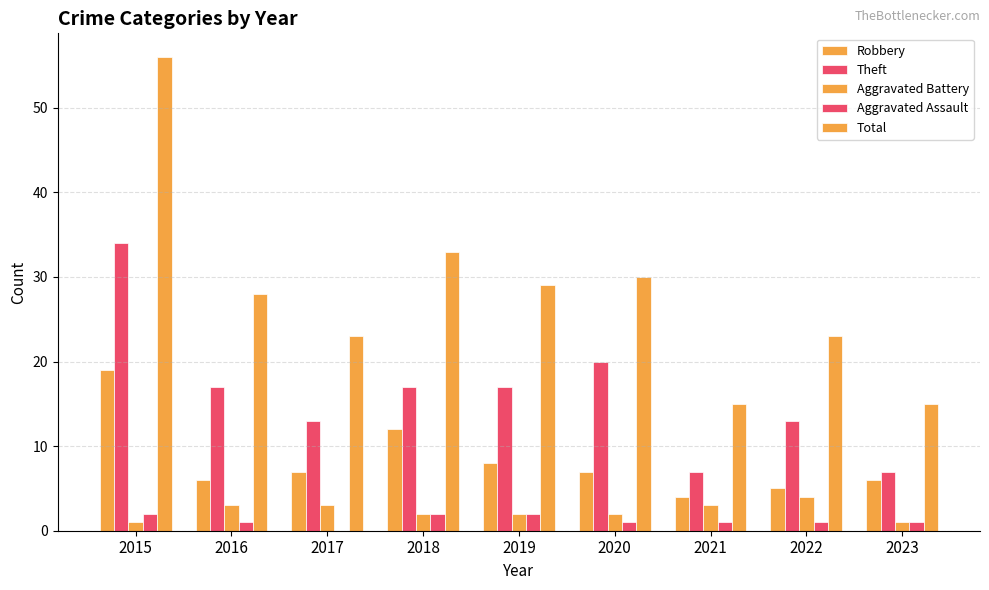

Are the bars horizontal?

No